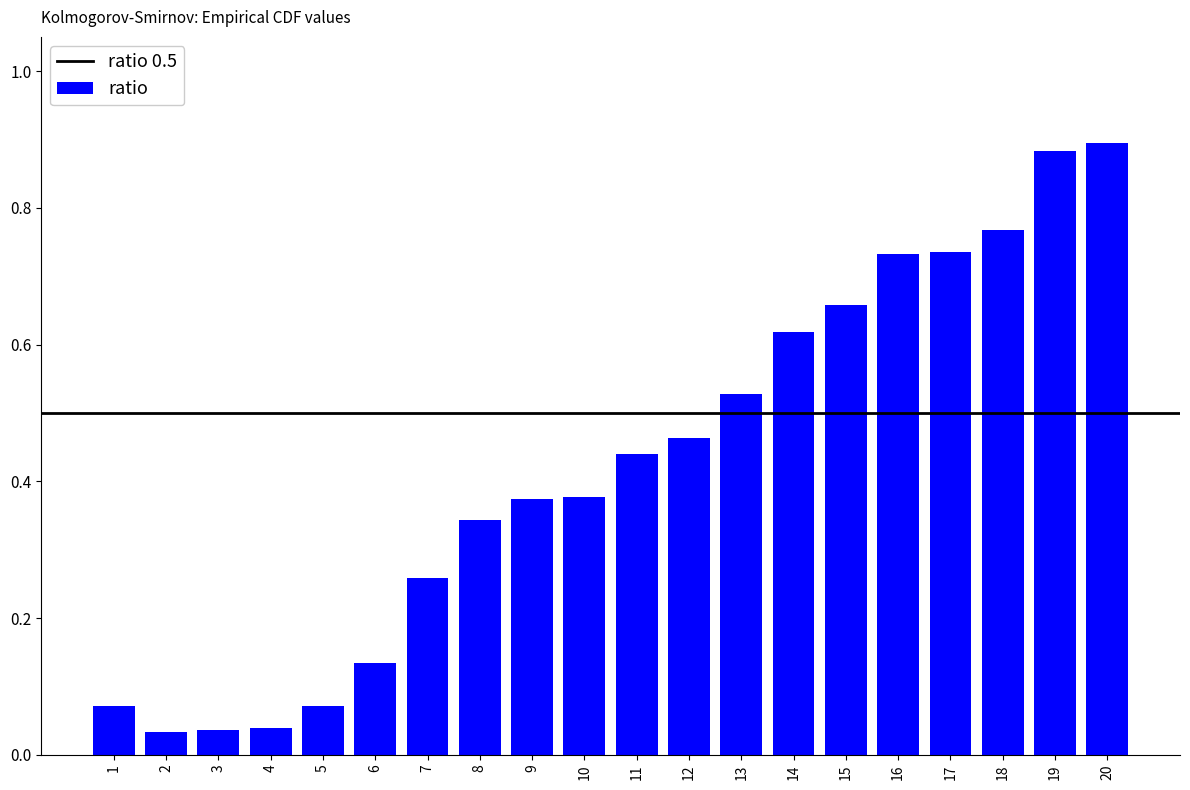

What is the sum of all values?

8.5